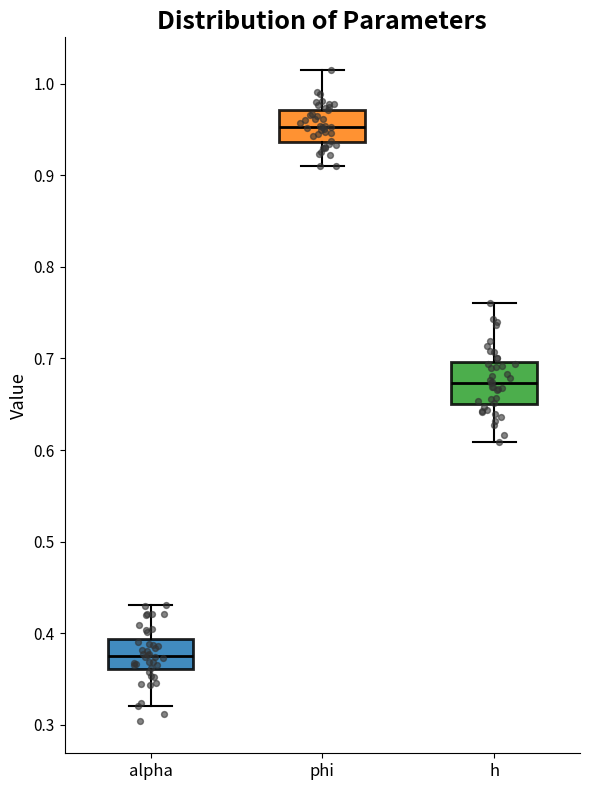

Reading left to right, transcribe this box plot: for each box, give where its median line is, the range the box spans, and where its two whiskers end, as read against the y-axis. The values are not printed on the chart, so give them approximately, as read against the axis.

alpha: median 0.38, box 0.36 to 0.39, whiskers 0.32 to 0.43
phi: median 0.95, box 0.94 to 0.97, whiskers 0.91 to 1.01
h: median 0.67, box 0.65 to 0.70, whiskers 0.61 to 0.76